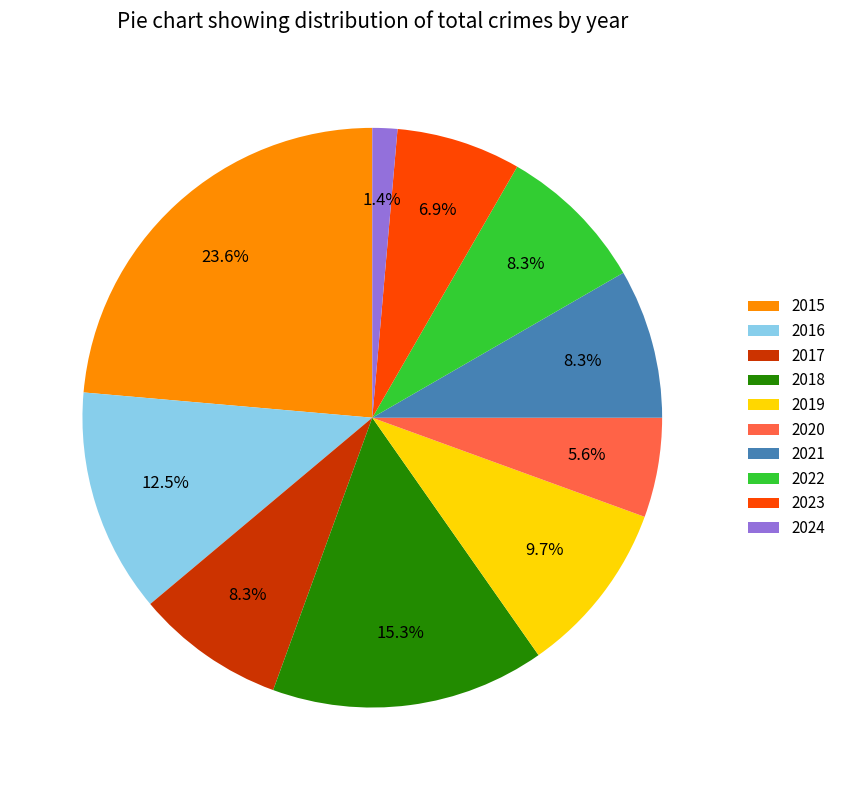

To the nearest percent, what is the average slice percentage?

10%